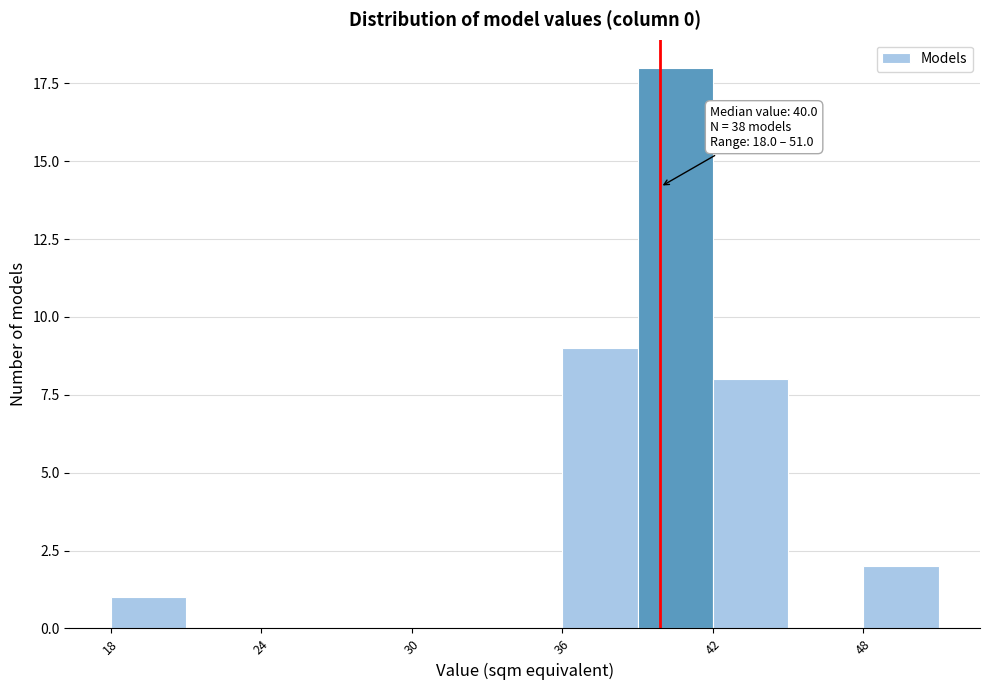

Around what value on the x-axis is the tallest bar? Give the approximate position of its centre, as read against the axis.

41